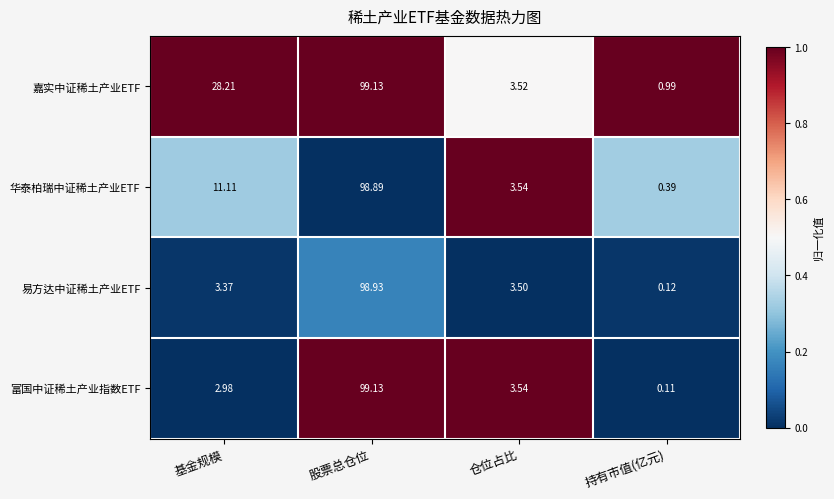

Which series has the largest total across all categories?

嘉实中证稀土产业ETF